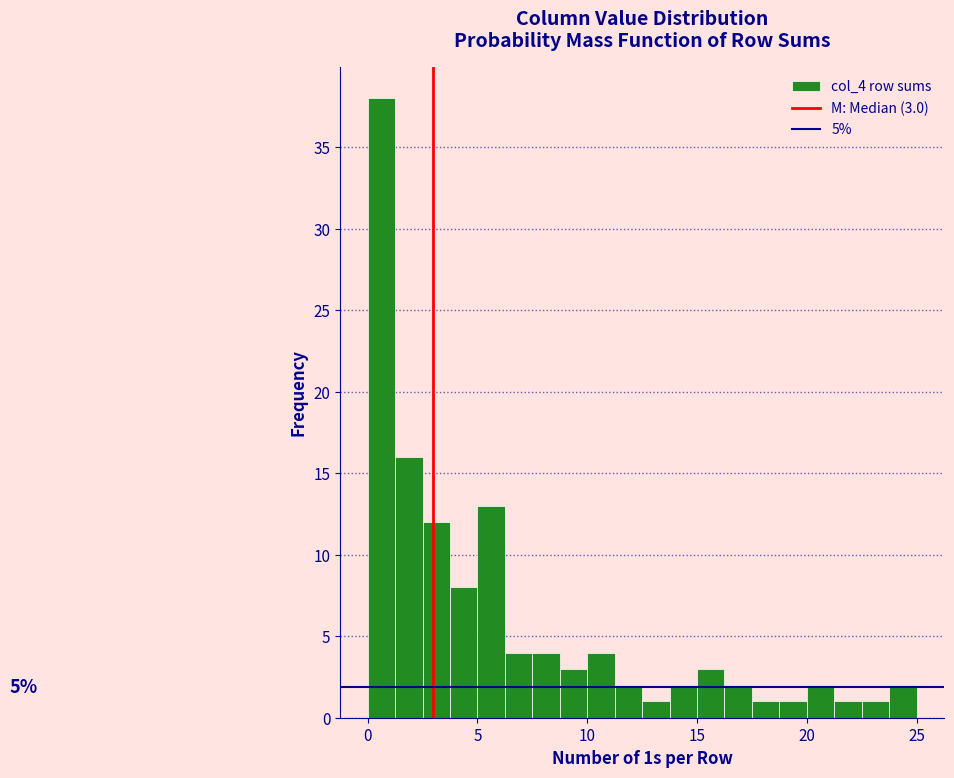

Read against the x-axis, roughly where is the centre of the tallest bar?

0.5